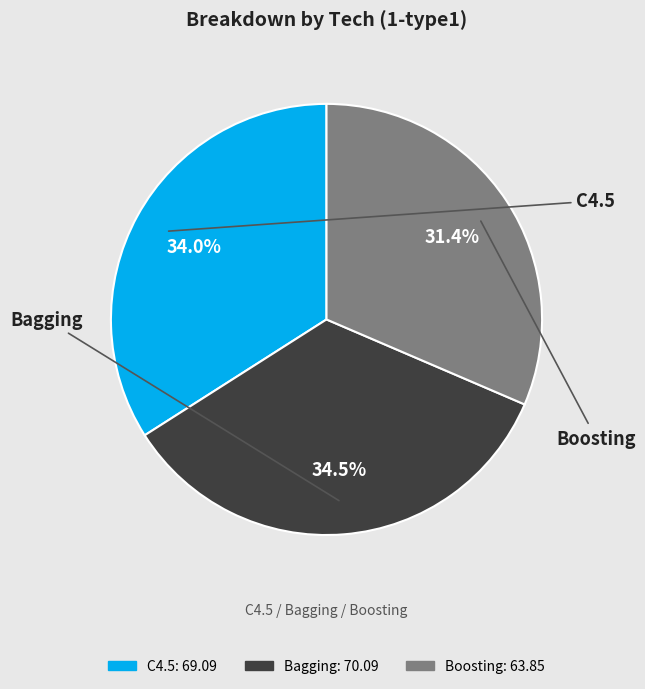

How many segments does this pie chart have?

3